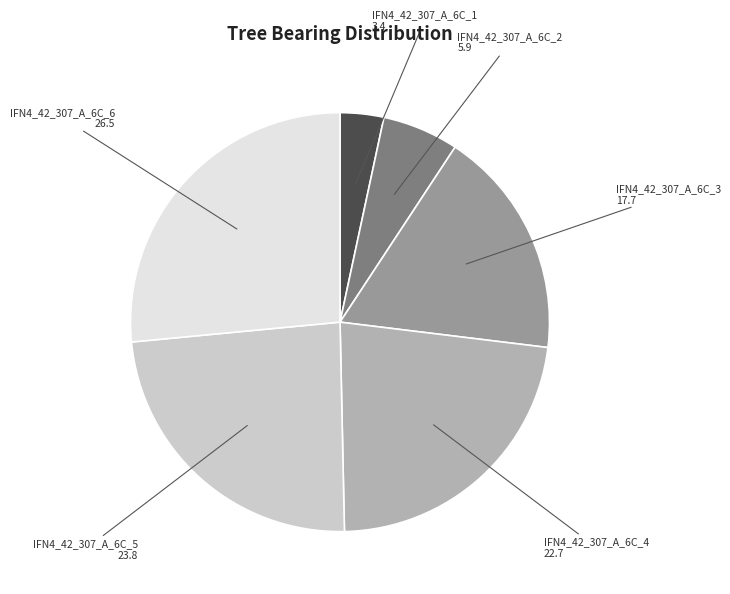

Count the number of slices in the pie.

6